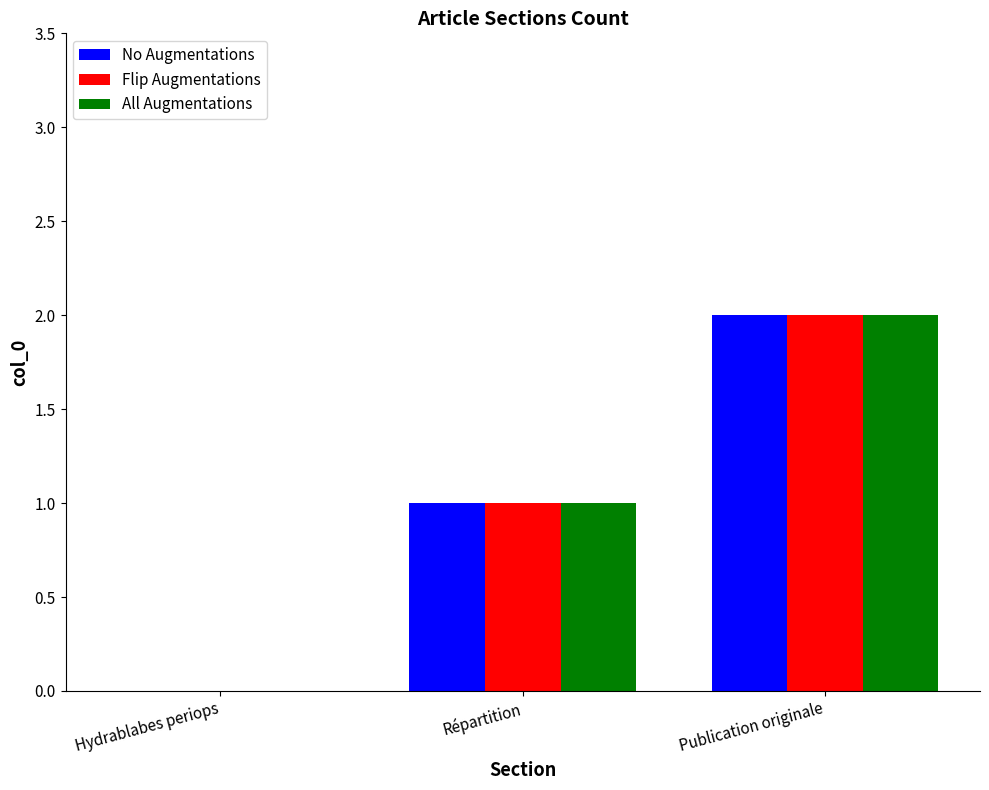

How many data points does each series have?

3